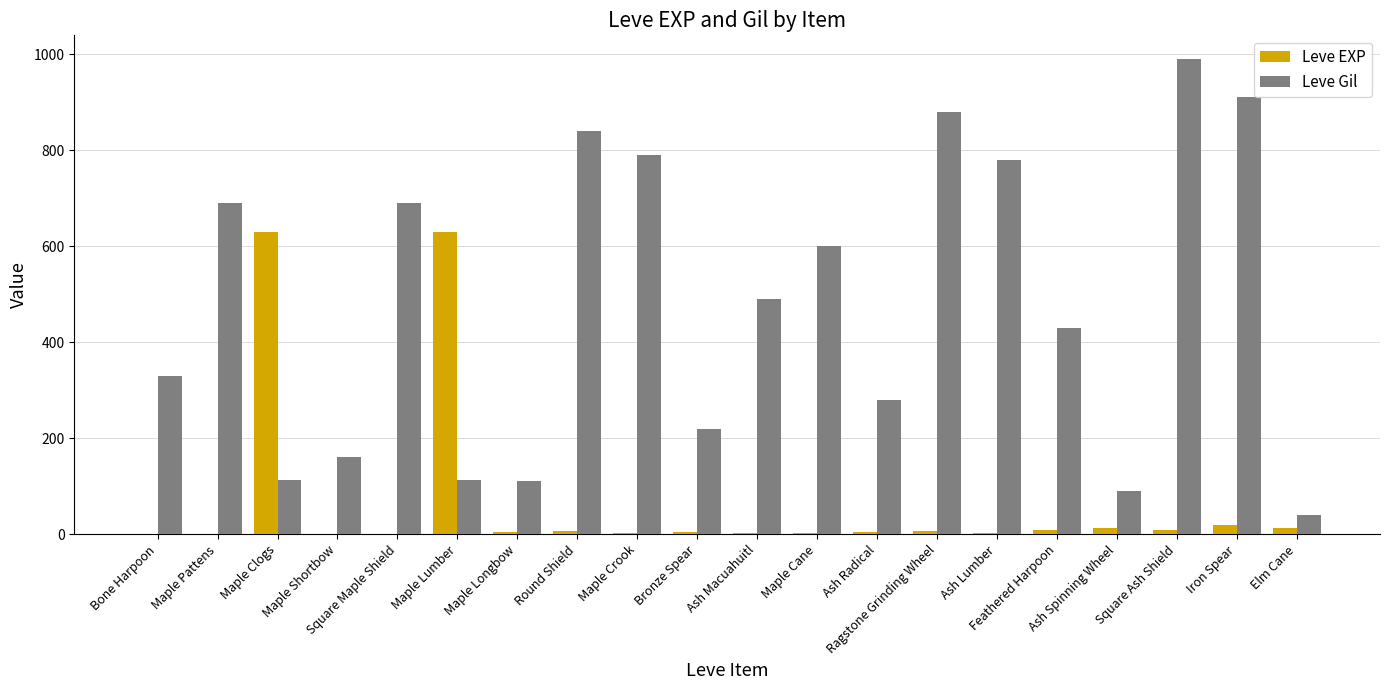

Is it true that Leve Gil equals 110 at Maple Longbow?

True